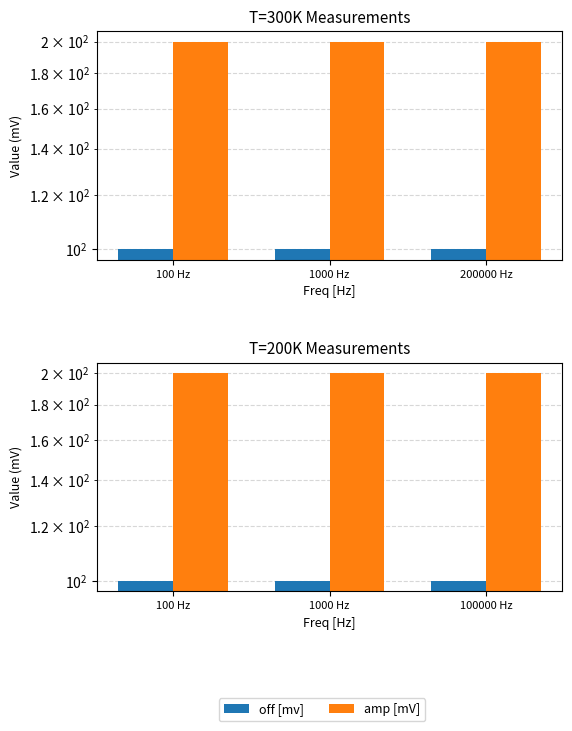

At how many categories does at least one series exceed 100?

3